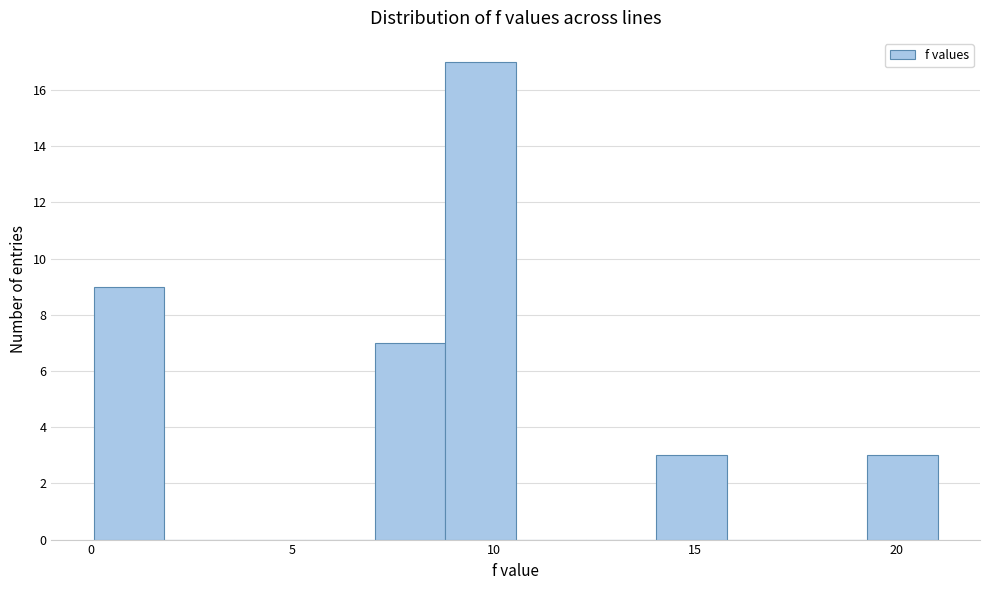

Around what value on the x-axis is the tallest bar? Give the approximate position of its centre, as read against the axis.

9.5